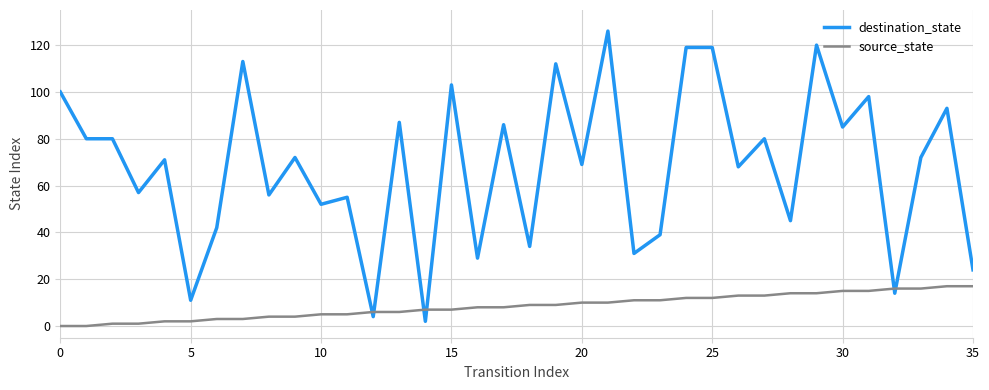

List the series in order of their peak value, lowest first.

source_state, destination_state